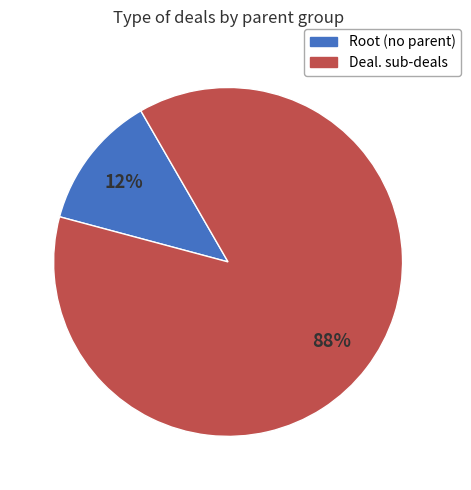

Is there a majority slice in this chart?

Yes